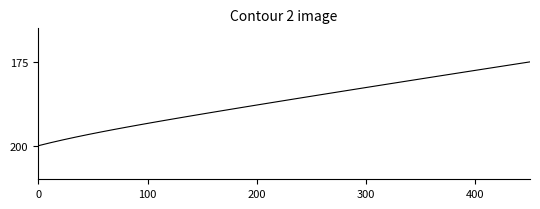

What is the sum of all values?

7471.7